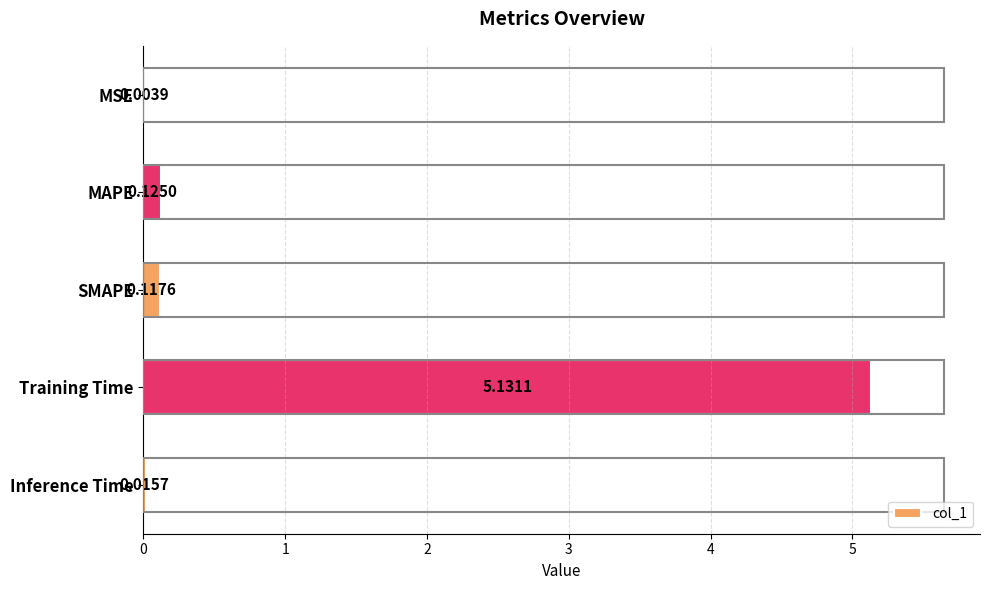

Where is the data nearest to the value 2?

MAPE